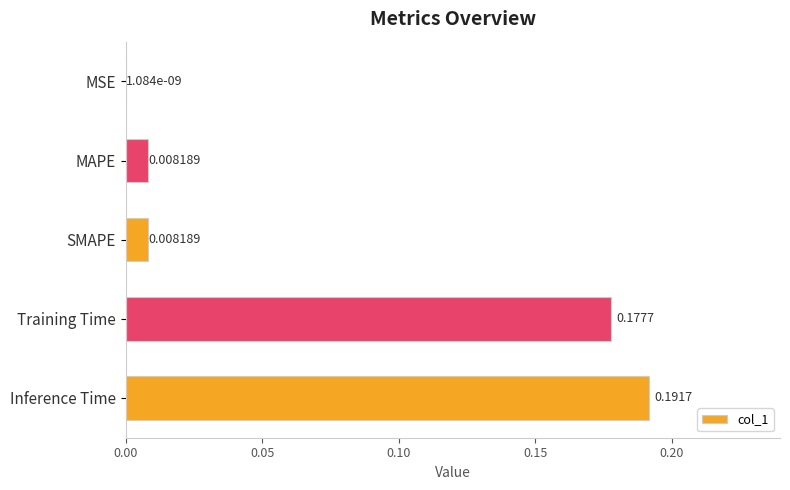

Between MAPE and Inference Time, which is larger?

Inference Time